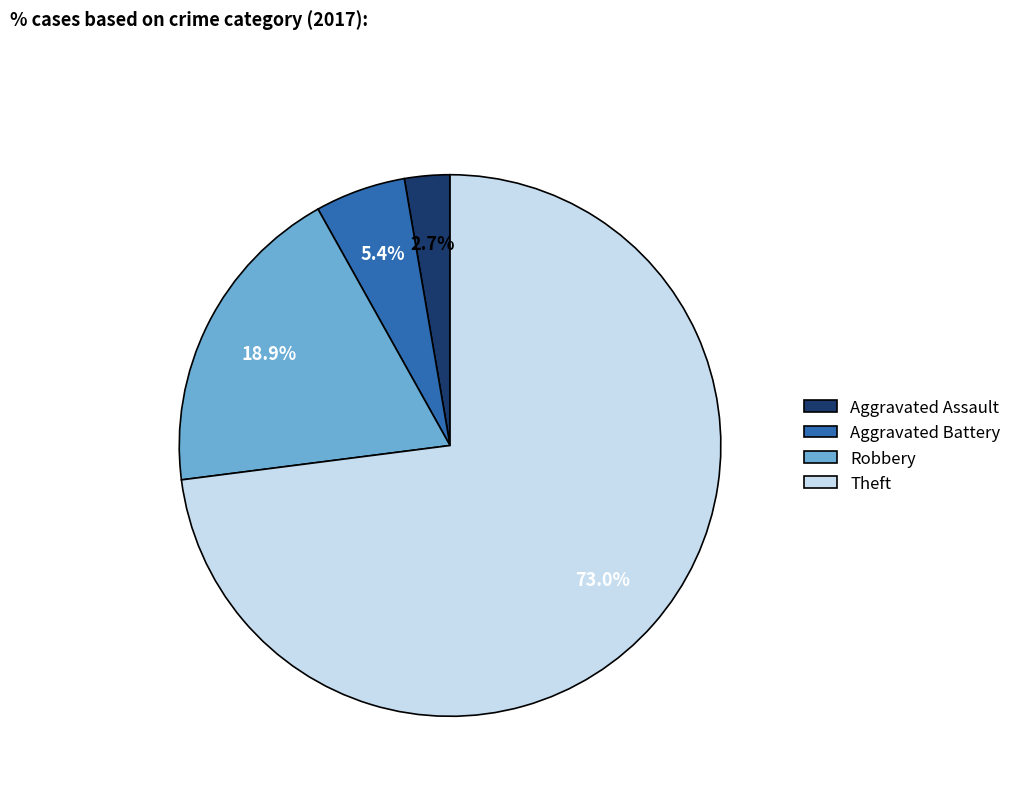

Rank the categories by value from lowest to highest.

Aggravated Assault, Aggravated Battery, Robbery, Theft